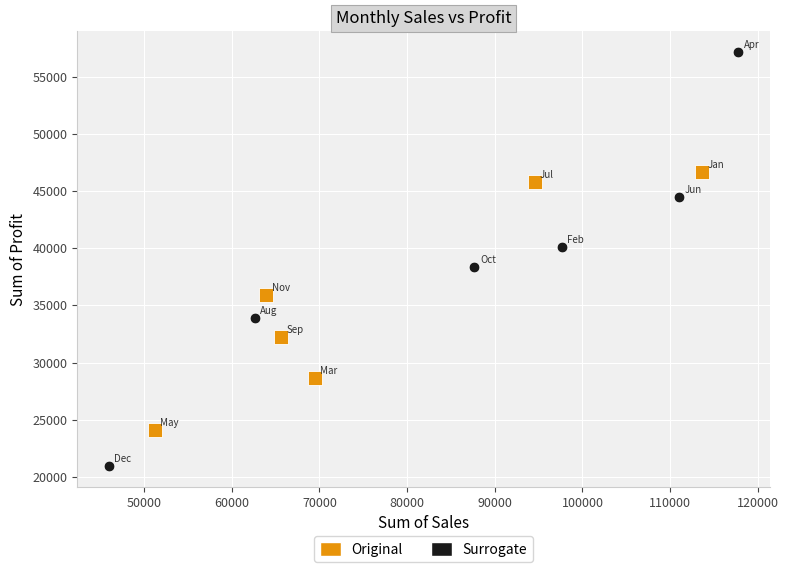

Which series has the largest Y range (max minus min)?

Surrogate